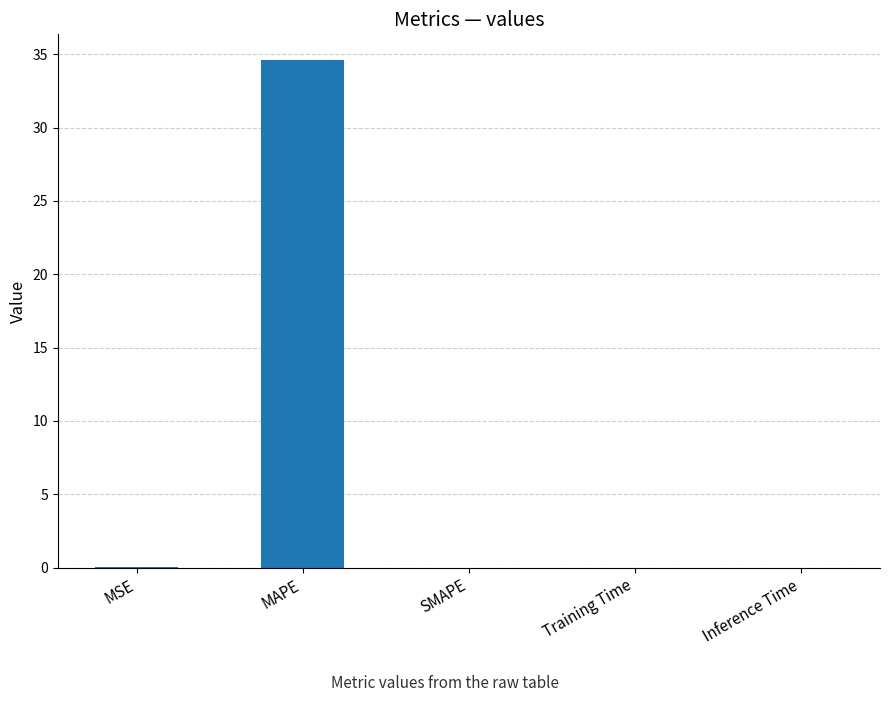

The value at SMAPE is 0.0. True or false?

True